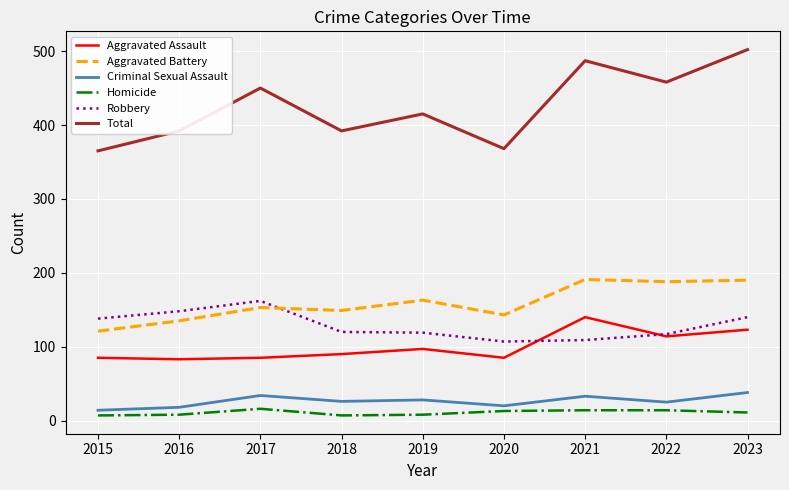

What is the maximum value for Total?

502